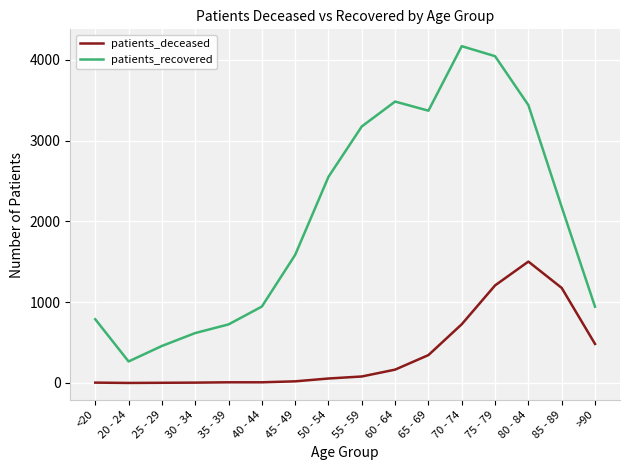

List the series in order of their peak value, lowest first.

patients_deceased, patients_recovered